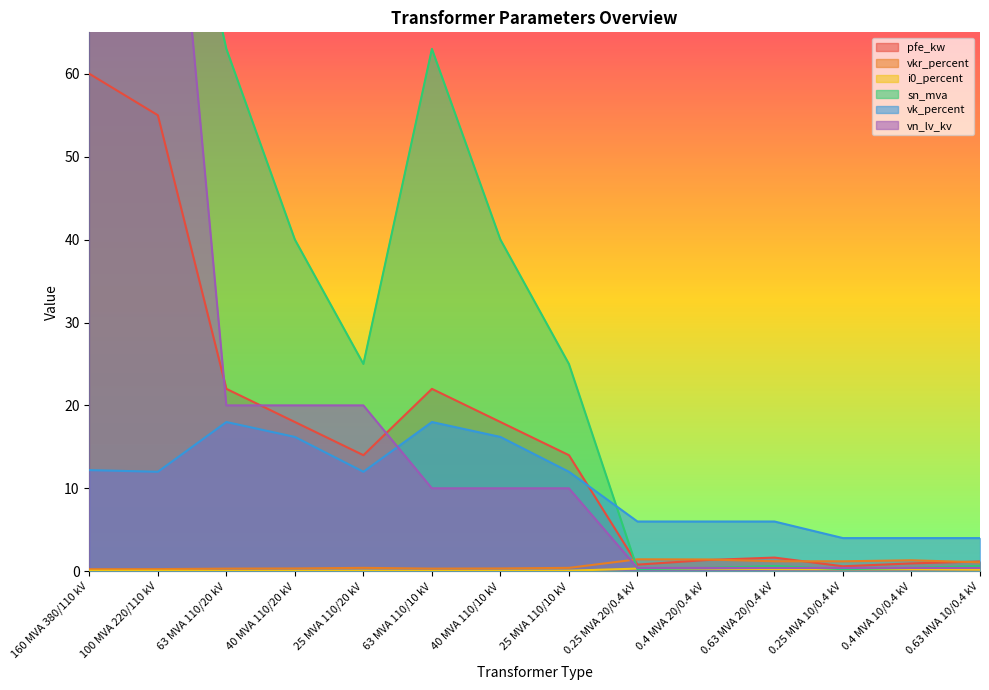

Reading left to right, list all the values displayed in this chart.

pfe_kw: 160 MVA 380/110 kV=60.0	100 MVA 220/110 kV=55.0	63 MVA 110/20 kV=22.0	40 MVA 110/20 kV=18.0	25 MVA 110/20 kV=14.0	63 MVA 110/10 kV=22.0	40 MVA 110/10 kV=18.0	25 MVA 110/10 kV=14.0	0.25 MVA 20/0.4 kV=0.8	0.4 MVA 20/0.4 kV=1.4	0.63 MVA 20/0.4 kV=1.6	0.25 MVA 10/0.4 kV=0.6	0.4 MVA 10/0.4 kV=0.9	0.63 MVA 10/0.4 kV=1.2
vkr_percent: 160 MVA 380/110 kV=0.2	100 MVA 220/110 kV=0.3	63 MVA 110/20 kV=0.3	40 MVA 110/20 kV=0.3	25 MVA 110/20 kV=0.4	63 MVA 110/10 kV=0.3	40 MVA 110/10 kV=0.3	25 MVA 110/10 kV=0.4	0.25 MVA 20/0.4 kV=1.4	0.4 MVA 20/0.4 kV=1.4	0.63 MVA 20/0.4 kV=1.2	0.25 MVA 10/0.4 kV=1.2	0.4 MVA 10/0.4 kV=1.3	0.63 MVA 10/0.4 kV=1.1
i0_percent: 160 MVA 380/110 kV=0.1	100 MVA 220/110 kV=0.1	63 MVA 110/20 kV=0.0	40 MVA 110/20 kV=0.1	25 MVA 110/20 kV=0.1	63 MVA 110/10 kV=0.0	40 MVA 110/10 kV=0.1	25 MVA 110/10 kV=0.1	0.25 MVA 20/0.4 kV=0.3	0.4 MVA 20/0.4 kV=0.3	0.63 MVA 20/0.4 kV=0.3	0.25 MVA 10/0.4 kV=0.2	0.4 MVA 10/0.4 kV=0.2	0.63 MVA 10/0.4 kV=0.2
sn_mva: 160 MVA 380/110 kV=160.0	100 MVA 220/110 kV=100.0	63 MVA 110/20 kV=63.0	40 MVA 110/20 kV=40.0	25 MVA 110/20 kV=25.0	63 MVA 110/10 kV=63.0	40 MVA 110/10 kV=40.0	25 MVA 110/10 kV=25.0	0.25 MVA 20/0.4 kV=0.2	0.4 MVA 20/0.4 kV=0.4	0.63 MVA 20/0.4 kV=0.6	0.25 MVA 10/0.4 kV=0.2	0.4 MVA 10/0.4 kV=0.4	0.63 MVA 10/0.4 kV=0.6
vk_percent: 160 MVA 380/110 kV=12.2	100 MVA 220/110 kV=12.0	63 MVA 110/20 kV=18.0	40 MVA 110/20 kV=16.2	25 MVA 110/20 kV=12.0	63 MVA 110/10 kV=18.0	40 MVA 110/10 kV=16.2	25 MVA 110/10 kV=12.0	0.25 MVA 20/0.4 kV=6.0	0.4 MVA 20/0.4 kV=6.0	0.63 MVA 20/0.4 kV=6.0	0.25 MVA 10/0.4 kV=4.0	0.4 MVA 10/0.4 kV=4.0	0.63 MVA 10/0.4 kV=4.0
vn_lv_kv: 160 MVA 380/110 kV=110.0	100 MVA 220/110 kV=110.0	63 MVA 110/20 kV=20.0	40 MVA 110/20 kV=20.0	25 MVA 110/20 kV=20.0	63 MVA 110/10 kV=10.0	40 MVA 110/10 kV=10.0	25 MVA 110/10 kV=10.0	0.25 MVA 20/0.4 kV=0.4	0.4 MVA 20/0.4 kV=0.4	0.63 MVA 20/0.4 kV=0.4	0.25 MVA 10/0.4 kV=0.4	0.4 MVA 10/0.4 kV=0.4	0.63 MVA 10/0.4 kV=0.4